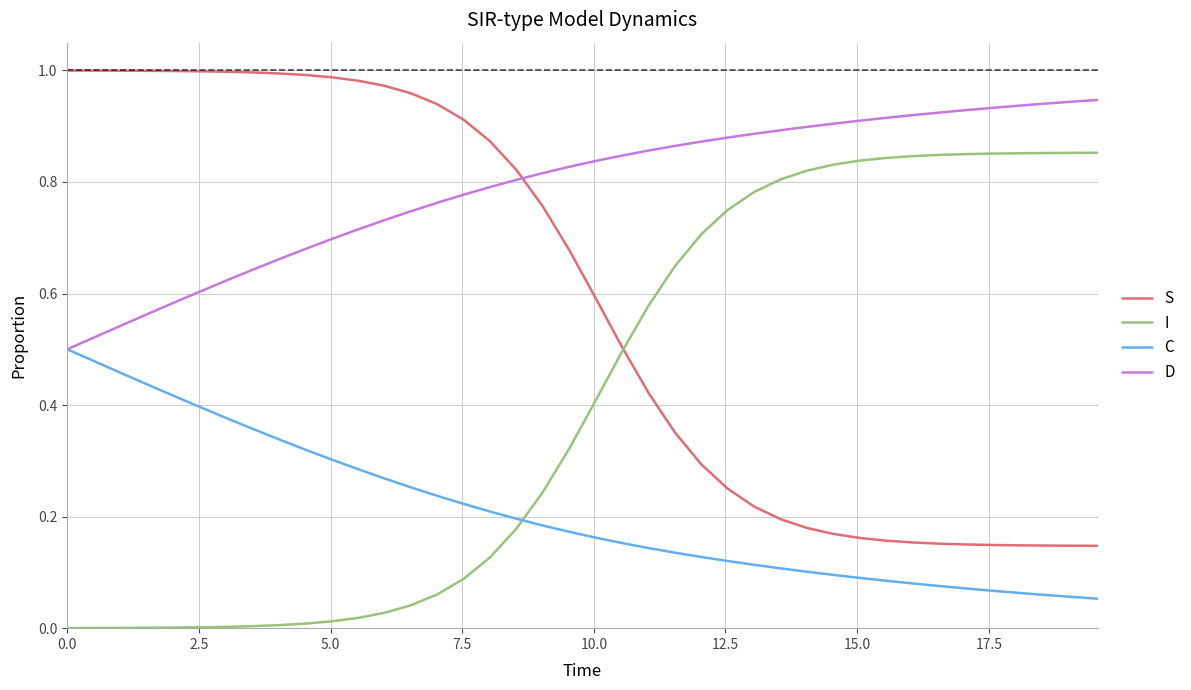

How many lines are shown in the chart?

4